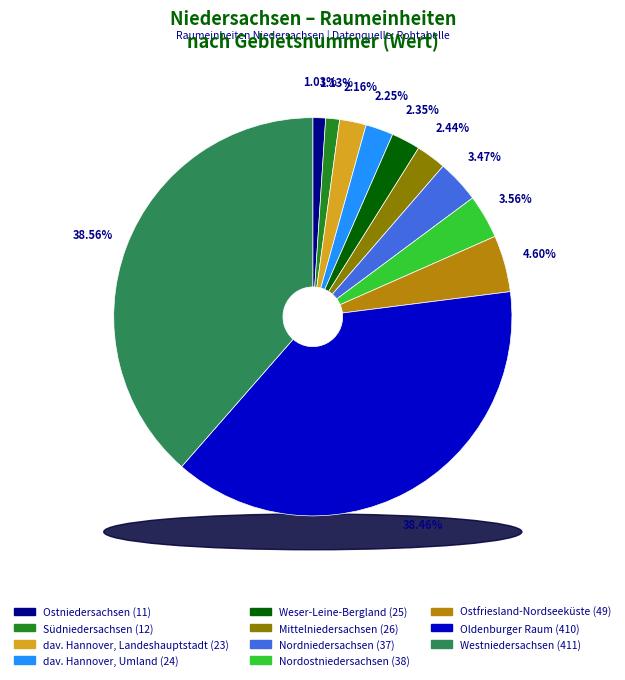

Which slice is the largest?

Westniedersachsen